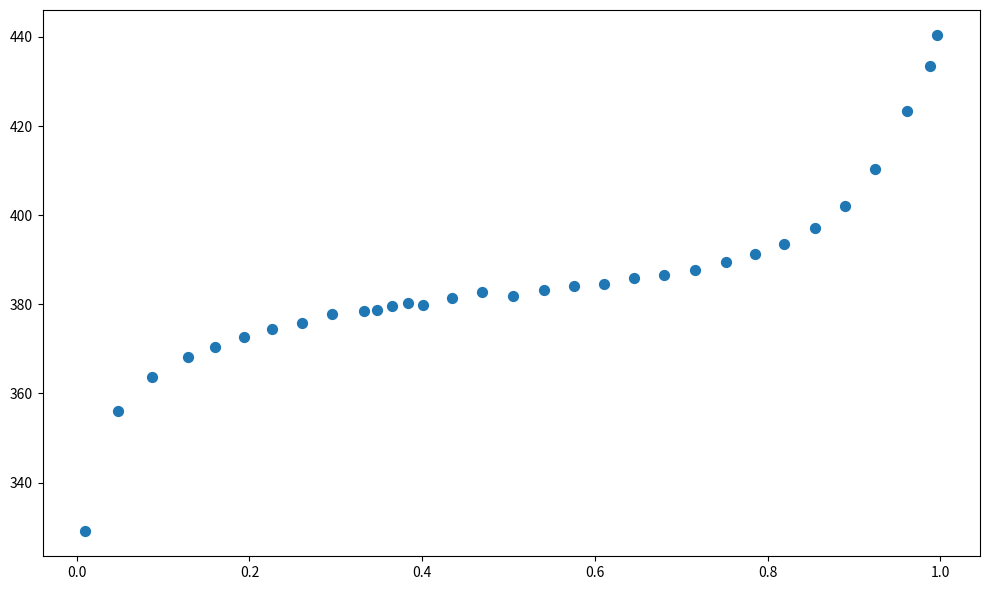

What is the range of X values (max minus min)?

1.0